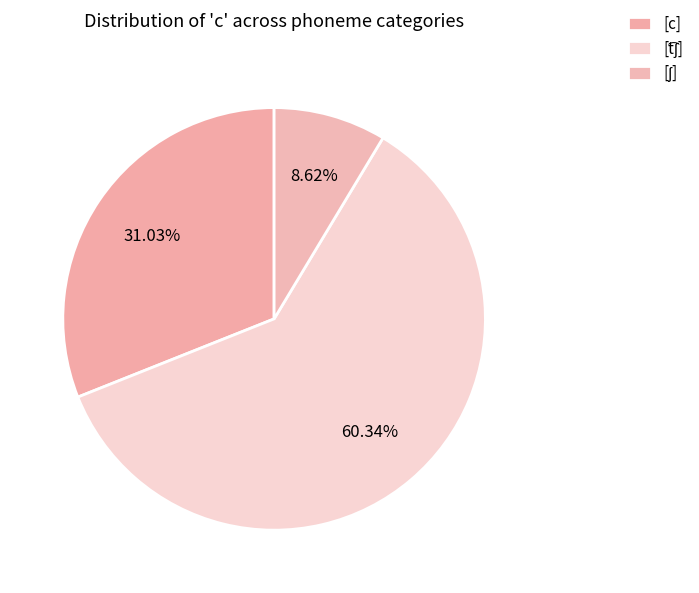

To the nearest percent, what is the difference between the largest and smallest slice percentages?

52%